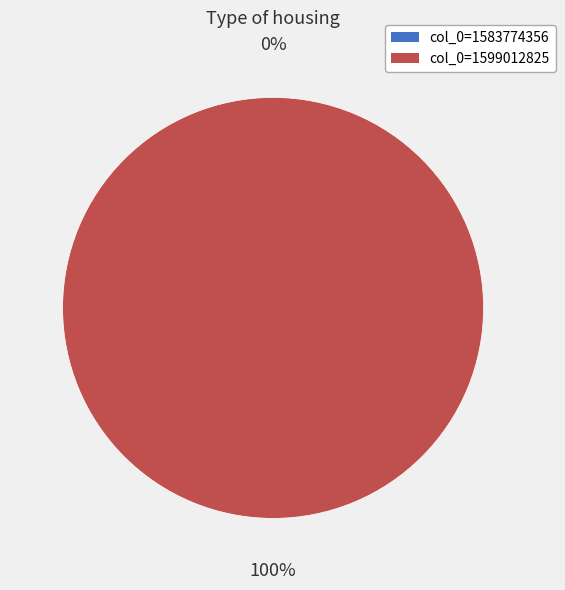

What is the change in value from 1583774356 to 1599012825?

+1